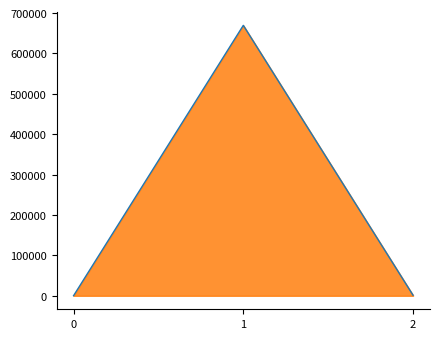

Reading left to right, extract all data points from this chart.

0=177	1=669659	2=1350